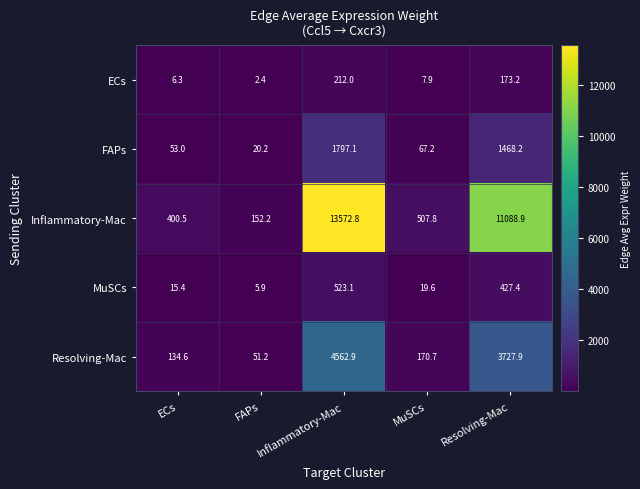

The Resolving-Mac series shows 170.7 at MuSCs. True or false?

True